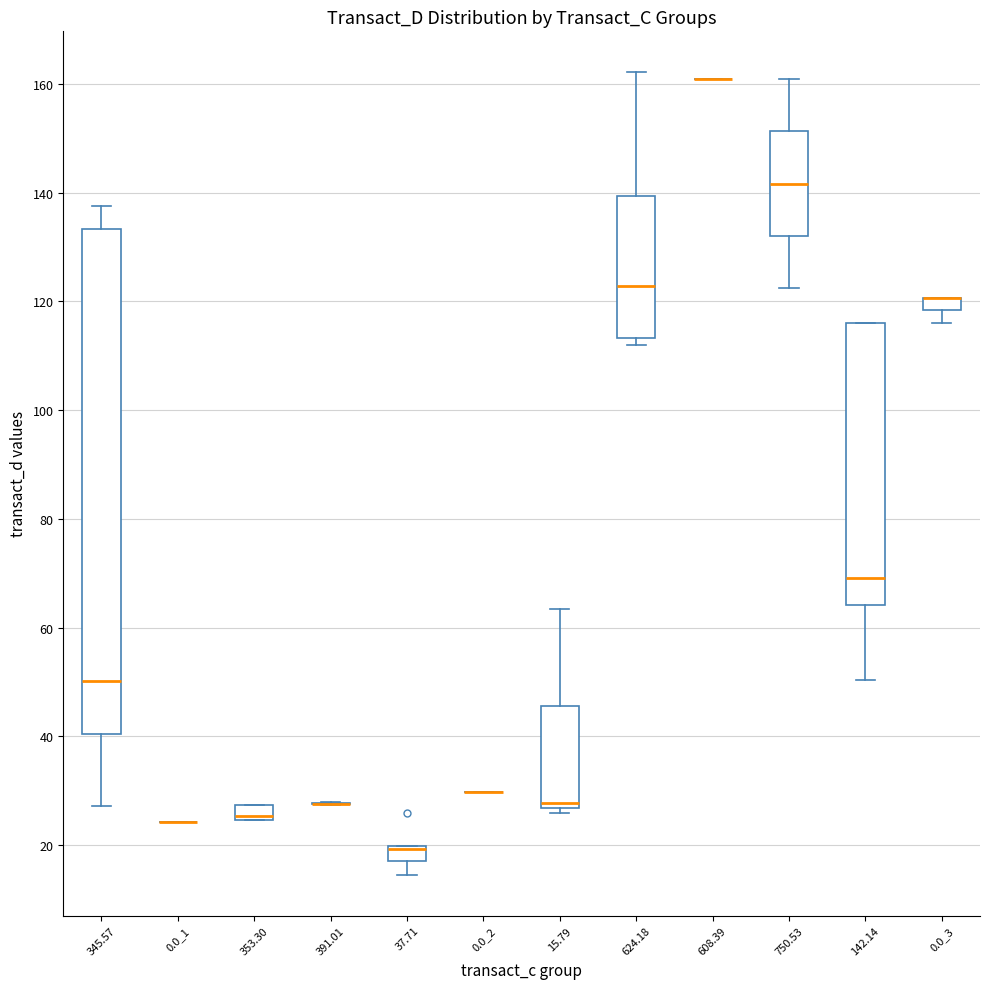

Where does the median line of the box at x = 142.14 sit on the y-axis? The values are not printed on the chart, so give them approximately, as read against the axis.

70